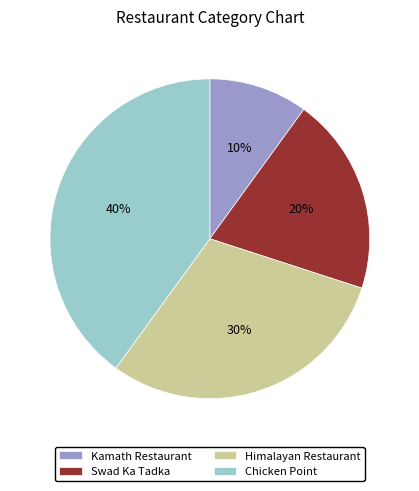

Between Swad Ka Tadka and Kamath Restaurant, which is larger?

Swad Ka Tadka